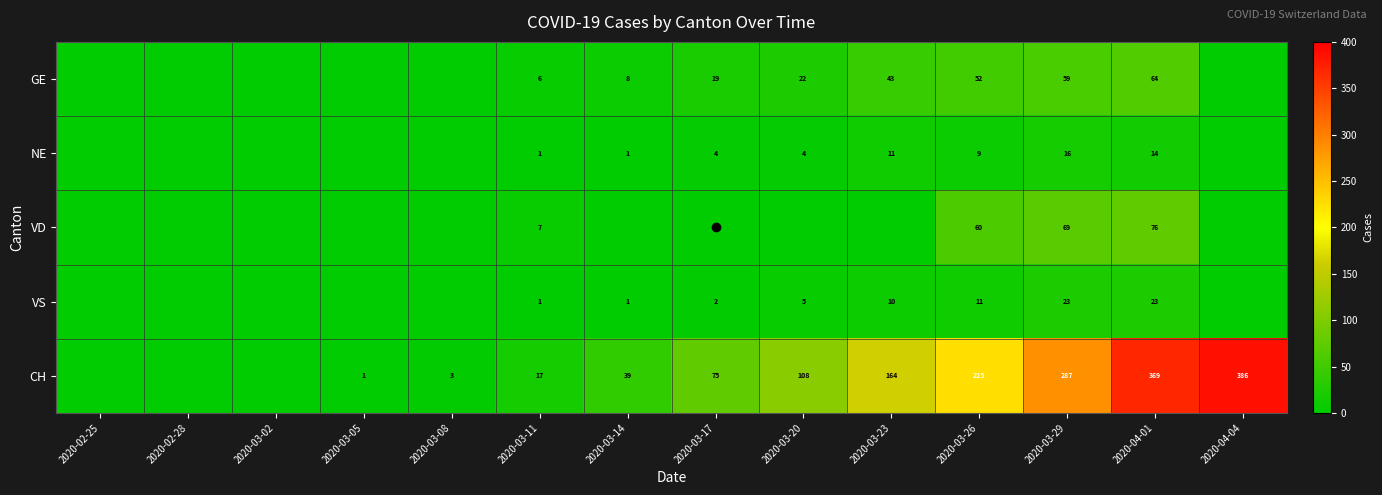

What is the greatest value displayed?

386